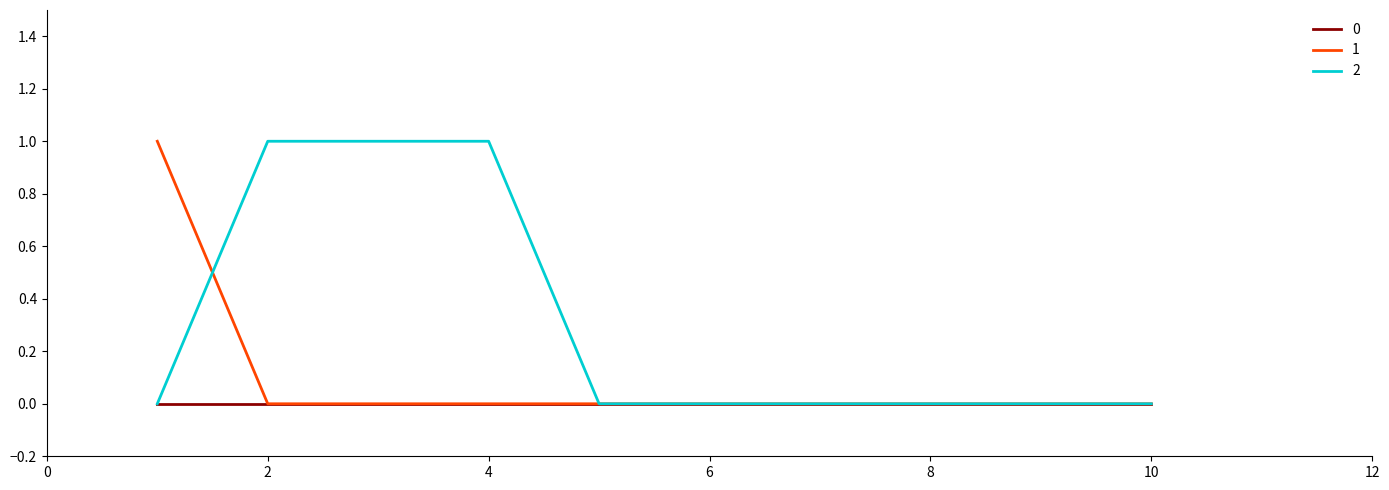

Rank the series by their average value, from highest to lowest.

2, 1, 0